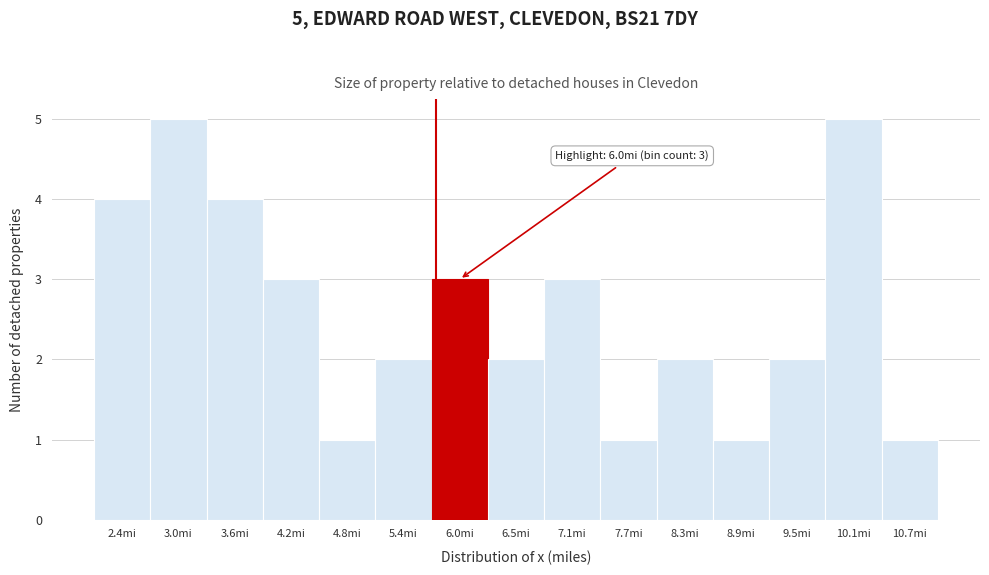

Reading right to left, transcribe all the data shown in this chart.

10.7mi=1	10.1mi=5	9.5mi=2	8.9mi=1	8.3mi=2	7.7mi=1	7.1mi=3	6.5mi=2	6.0mi=3	5.4mi=2	4.8mi=1	4.2mi=3	3.6mi=4	3.0mi=5	2.4mi=4